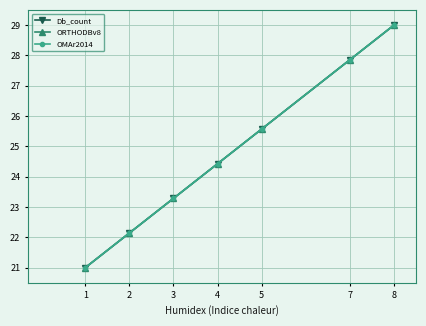

Is this an area chart (filled region under the line)?

No